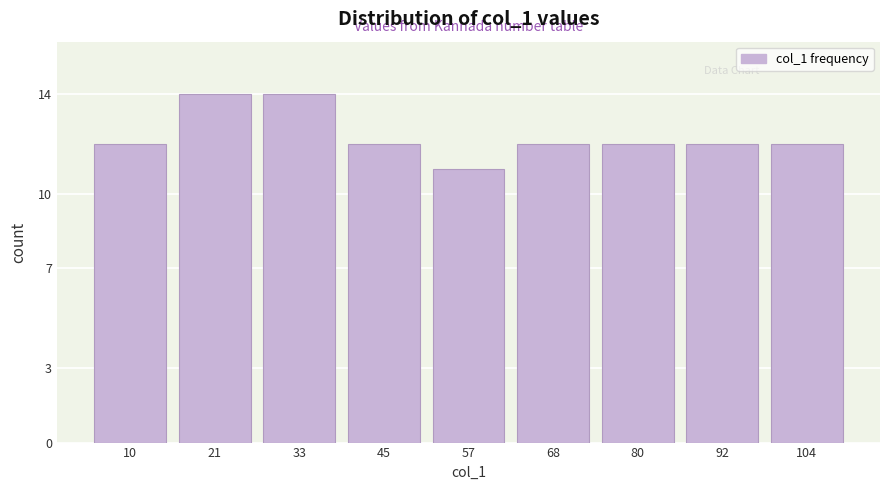

Reading left to right, list all the values displayed in this chart.

12	14	14	12	11	12	12	12	12